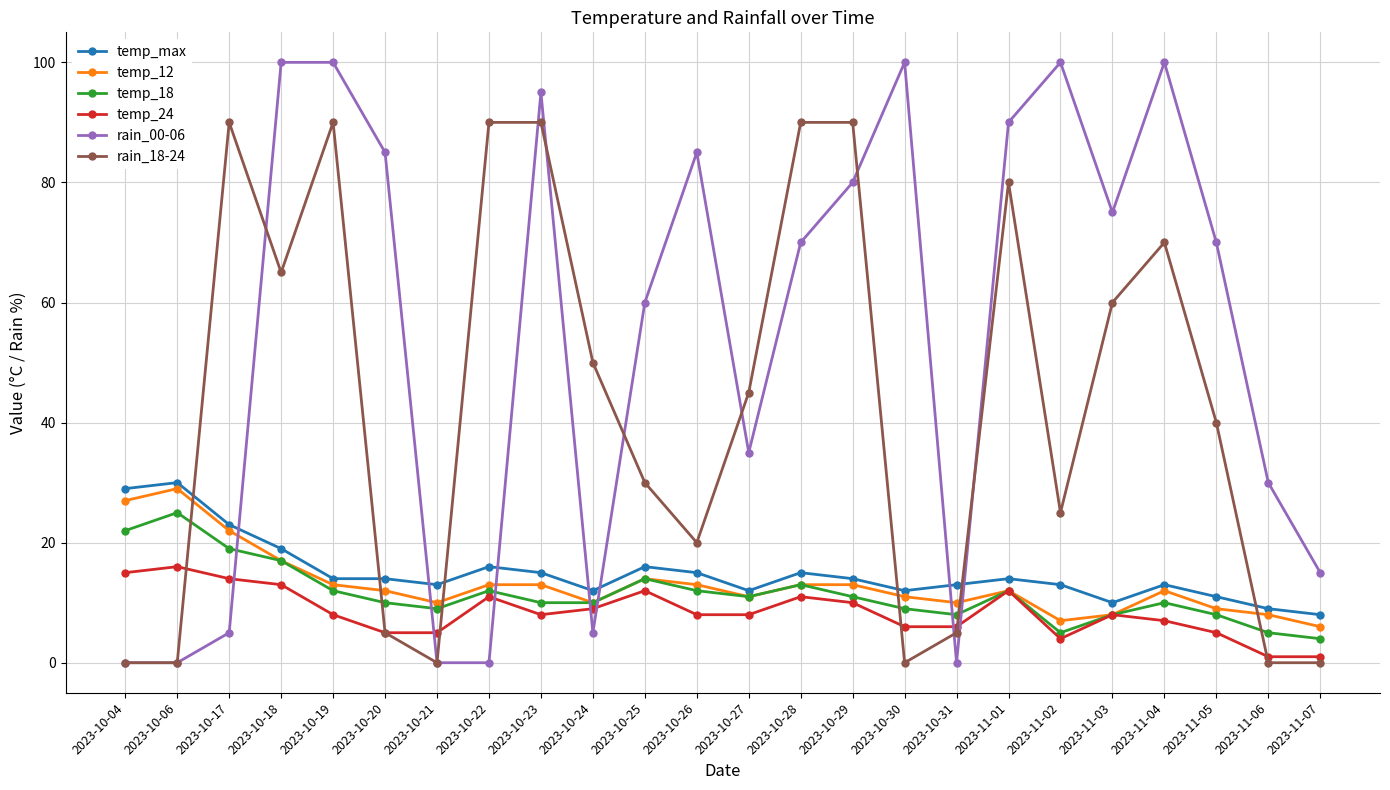

Is the value of temp_18 at 2023-11-02 greater than the value of temp_max at 2023-10-25?

No